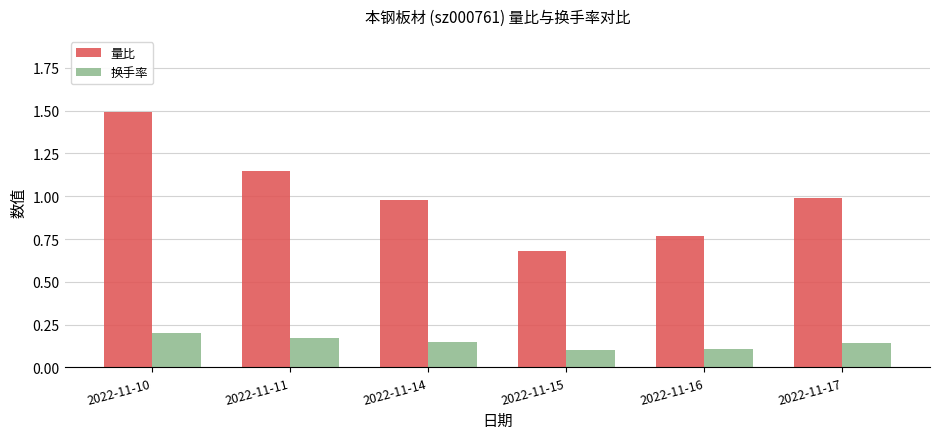

The 换手率 series shows 0.1 at 2022-11-11. True or false?

False